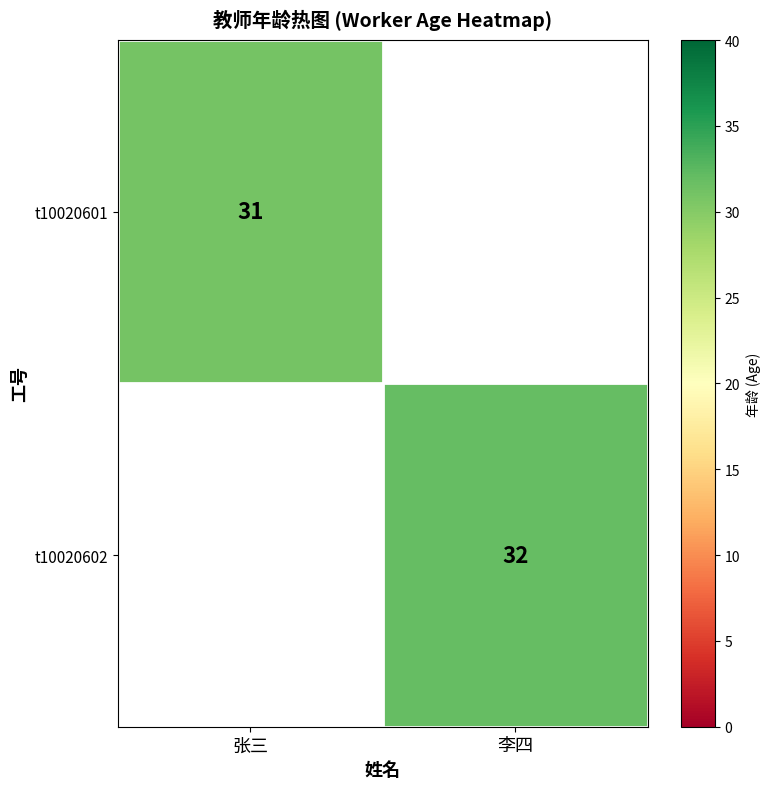

What is the minimum value shown in the chart?

31.0